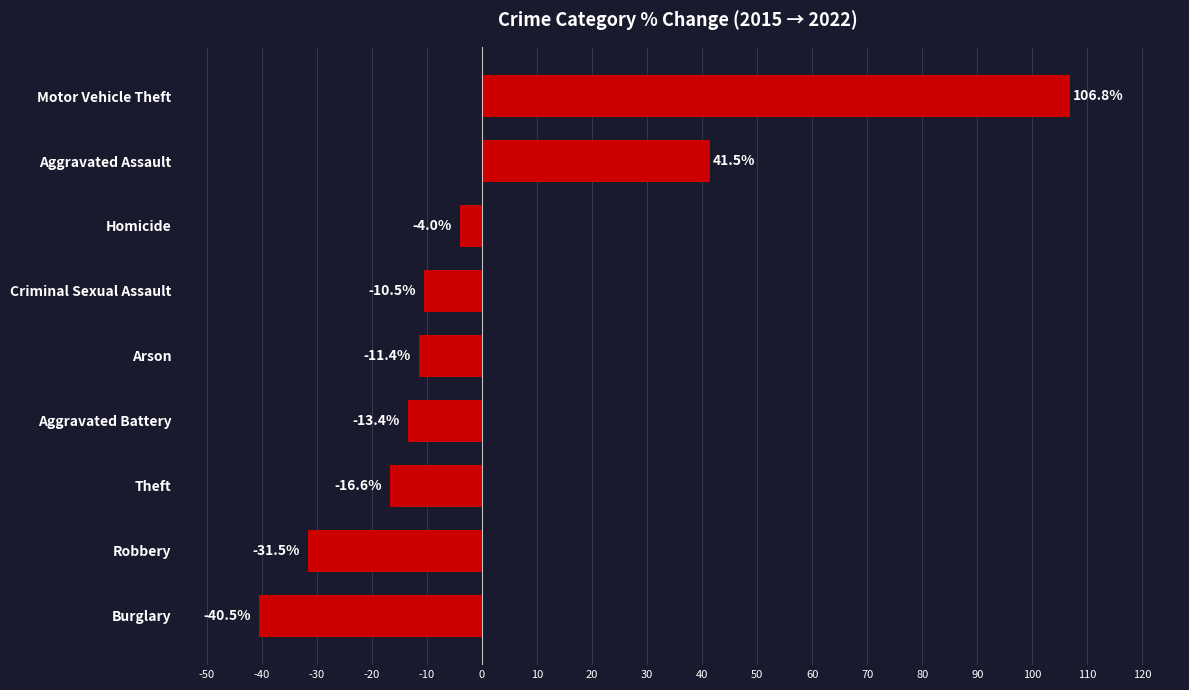

At which label is the value closest to 33?

Aggravated Assault